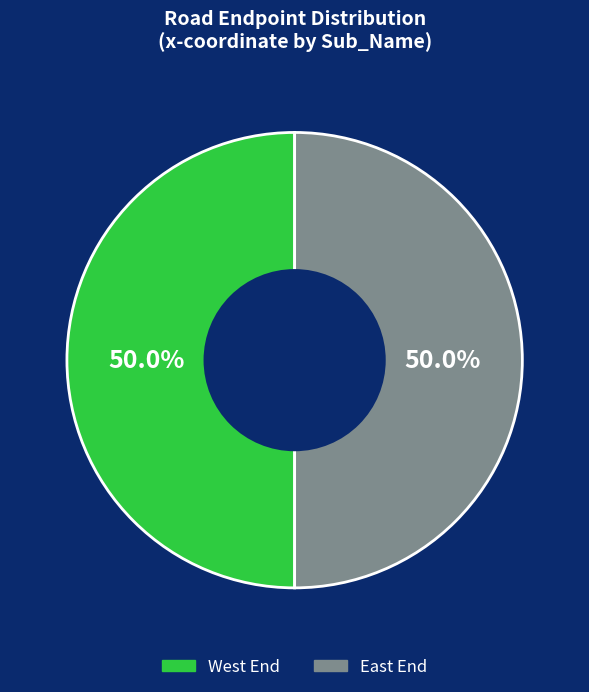

What is the ratio of the value at East End to the value at West End?

1.0